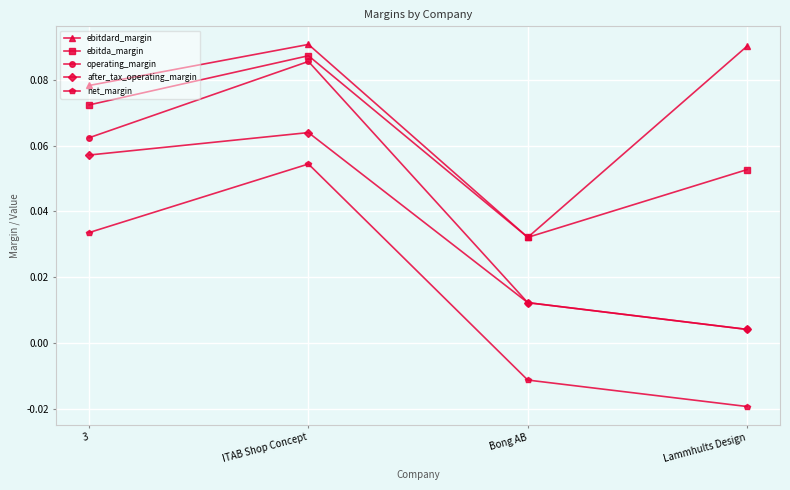

What are all the series names shown in the legend?

ebitdard_margin, ebitda_margin, operating_margin, after_tax_operating_margin, net_margin